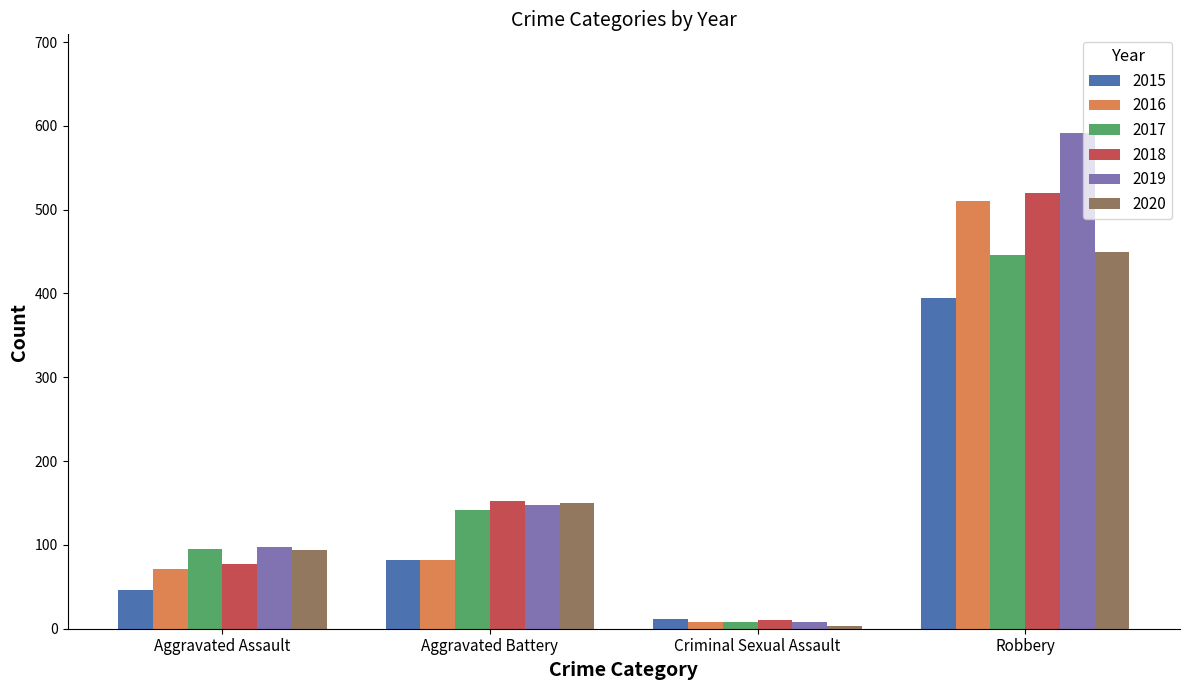

Which series changed the most between Aggravated Battery and Robbery?

2019